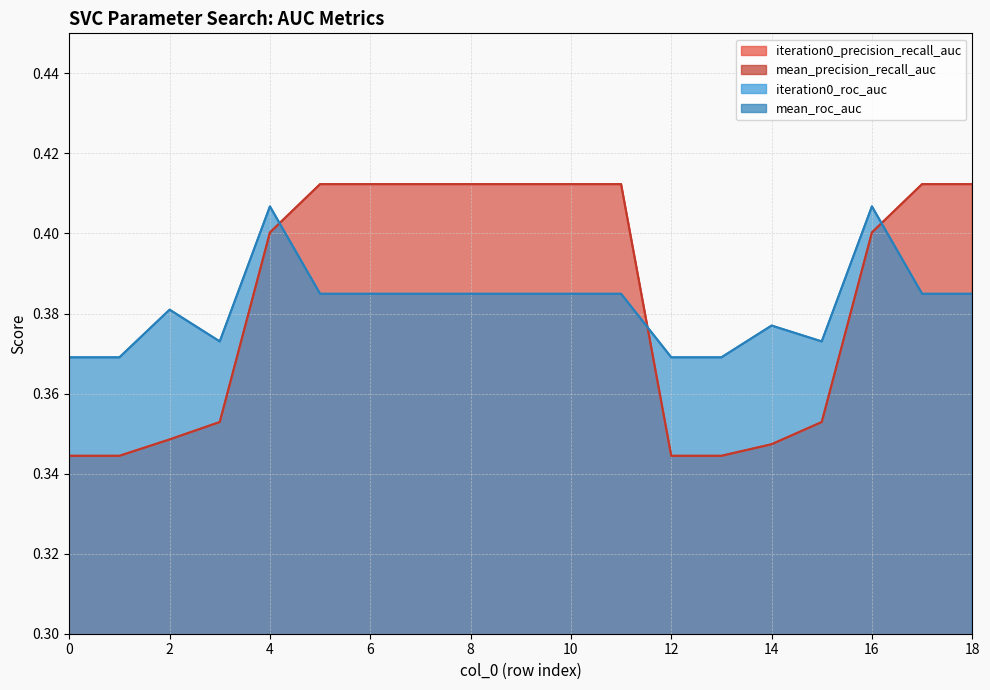

Rank the series at 14 from lowest to highest value.

iteration0_precision_recall_auc, mean_precision_recall_auc, iteration0_roc_auc, mean_roc_auc